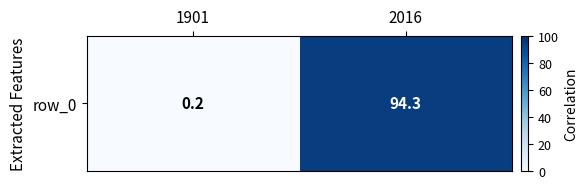

What is the sum of the values at 1901 and 2016?

94.5